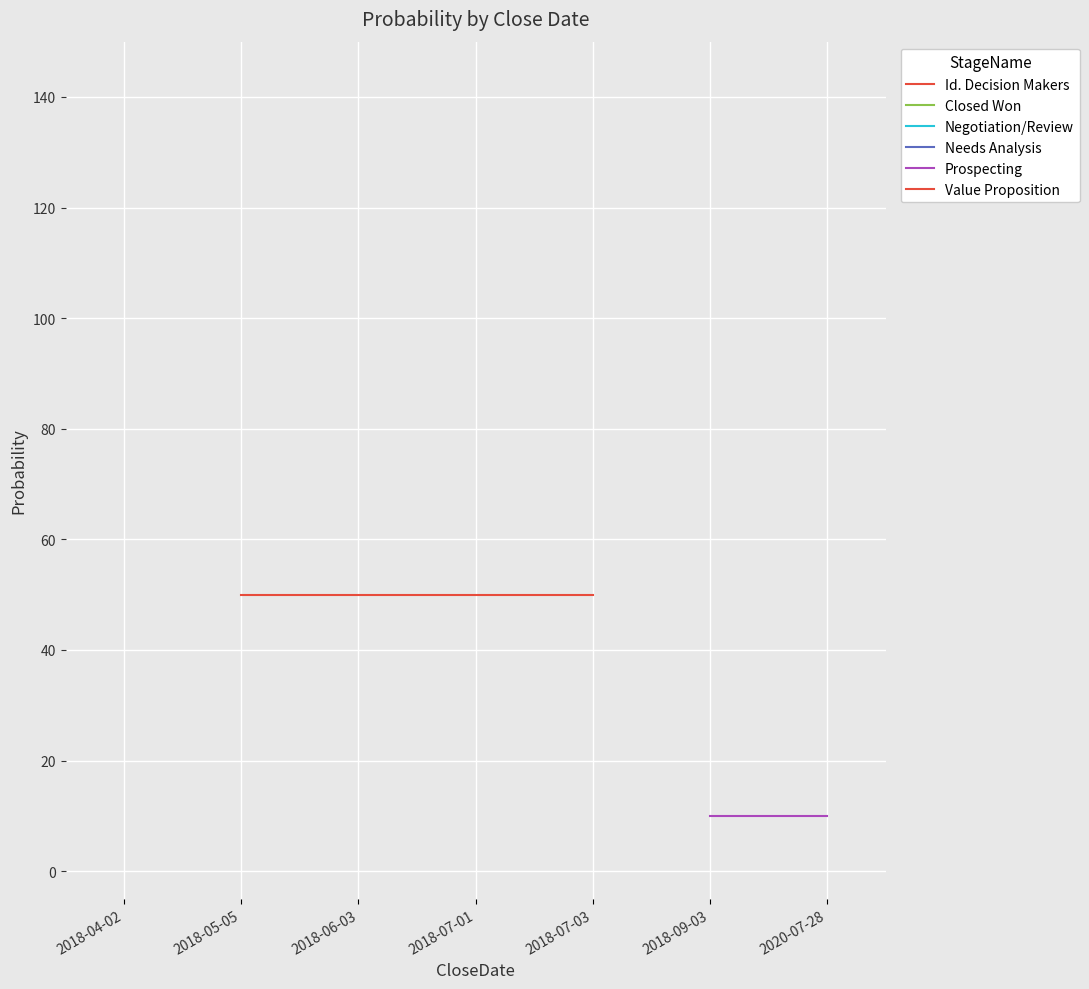

Is it true that Value Proposition equals 50 at 2018-07-03?

True